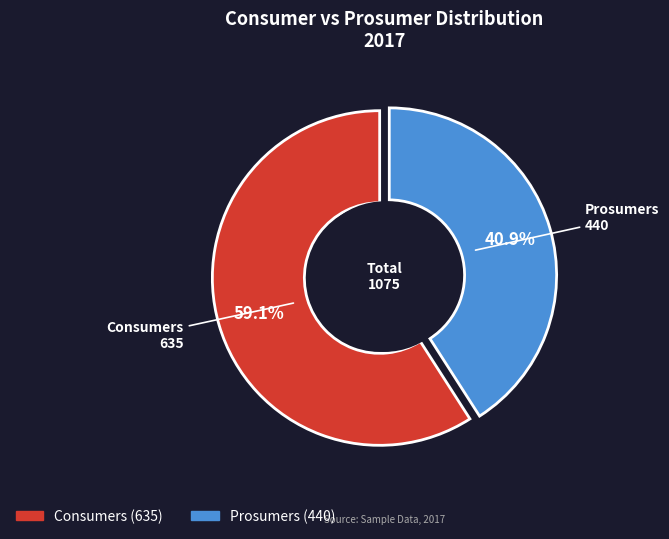

To the nearest percent, what is the combined percentage of Prosumers and Consumers?

100%